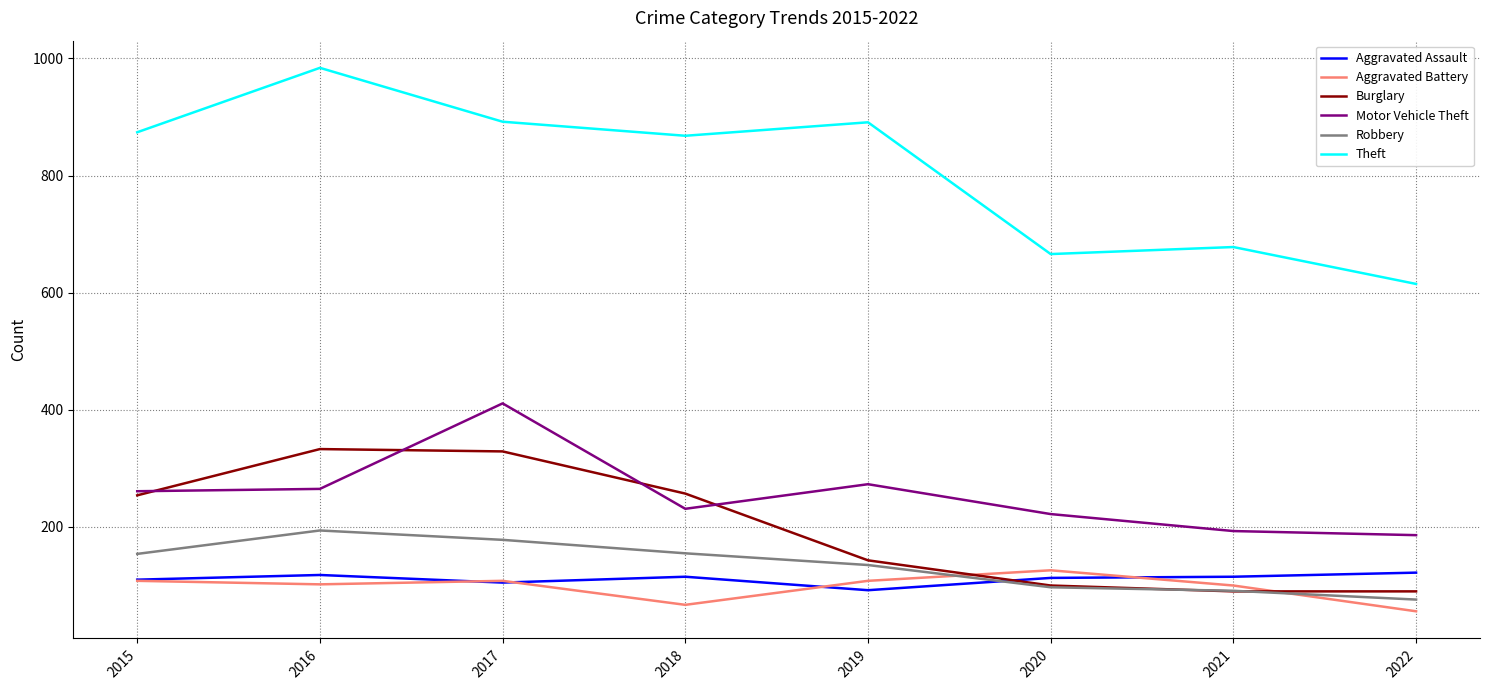

True or false: Aggravated Assault and Motor Vehicle Theft cross at least once.

False